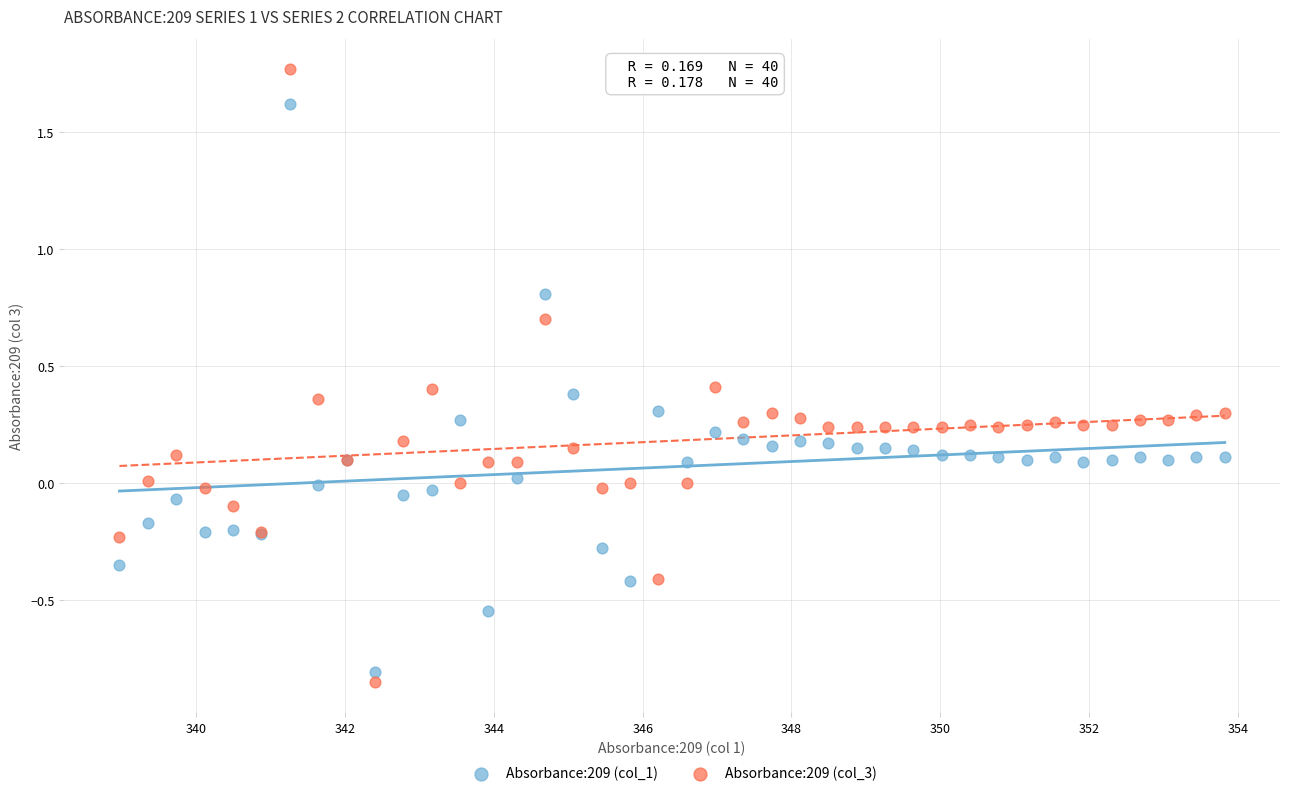

Which series reaches the maximum Y coordinate?

Absorbance:209 (col_3)